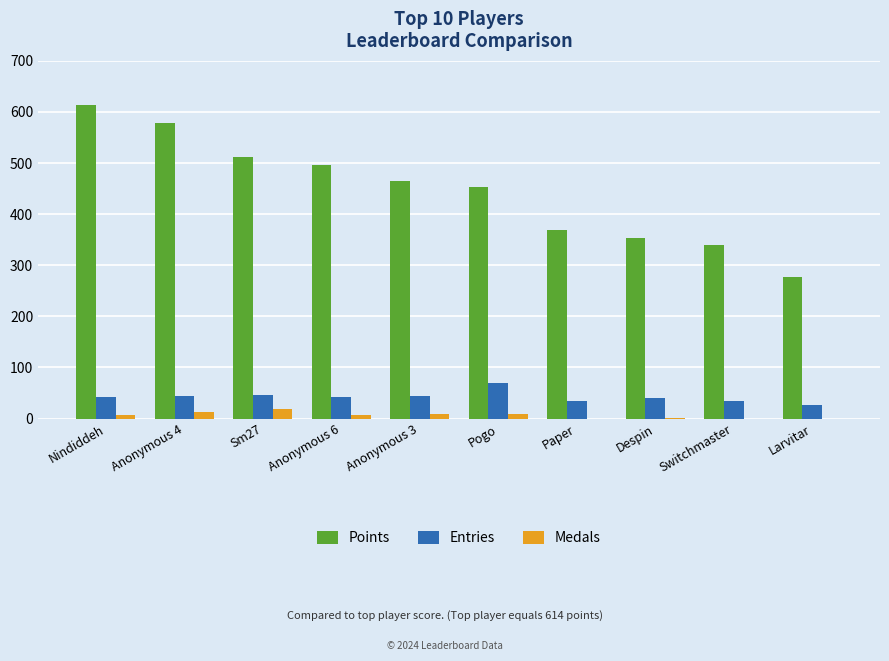

Is the value of Medals at Switchmaster greater than the value of Points at Despin?

No